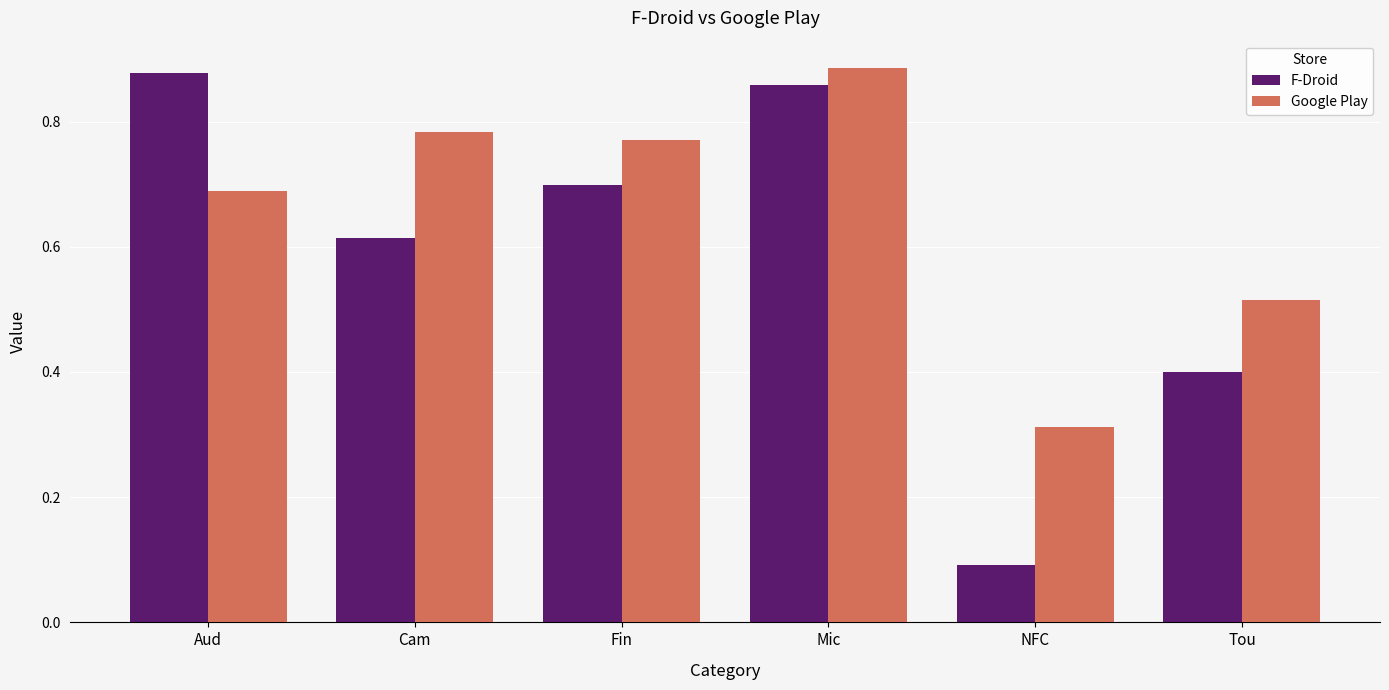

What position from the left is NFC?

5